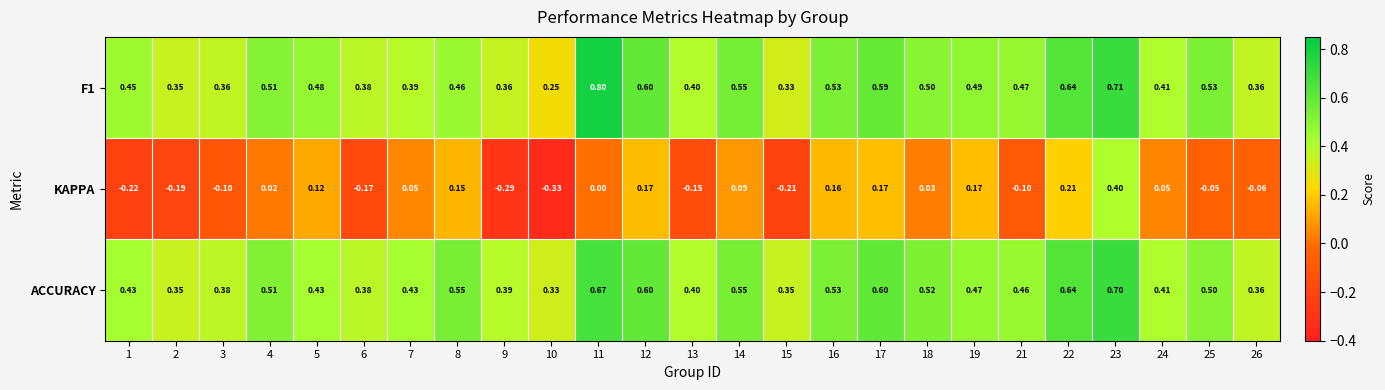

What is the total value across all series at 16?

1.2